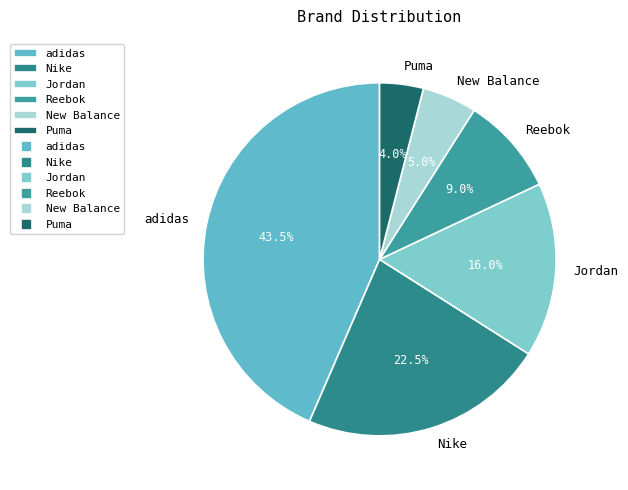

Which slice is the largest?

adidas